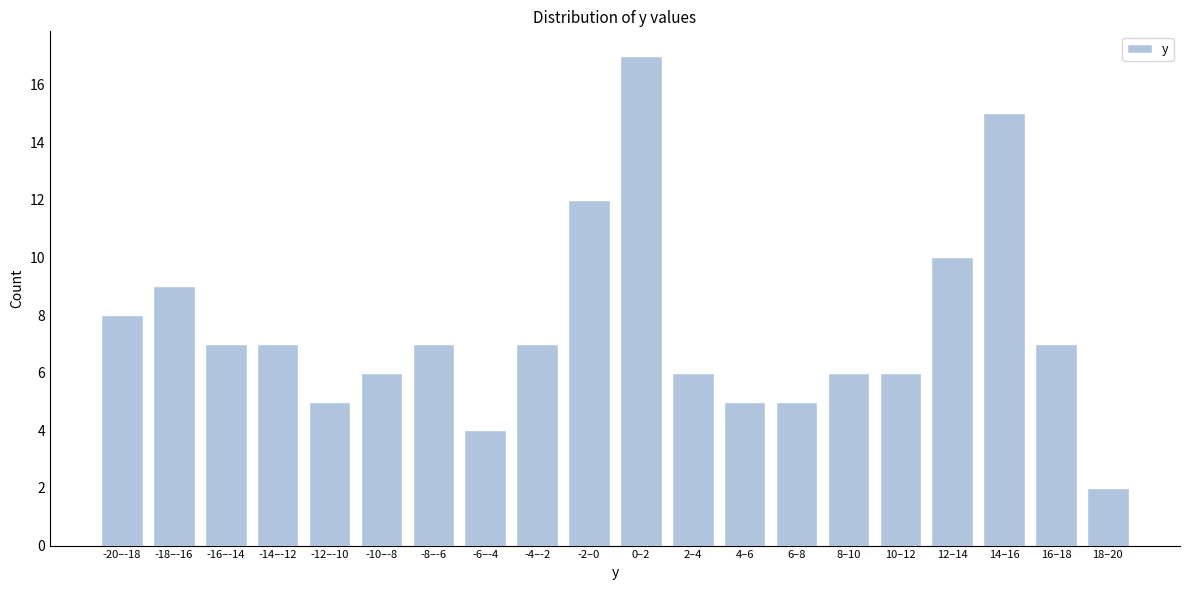

Reading left to right, transcribe all the data shown in this chart.

-20–-18=8	-18–-16=9	-16–-14=7	-14–-12=7	-12–-10=5	-10–-8=6	-8–-6=7	-6–-4=4	-4–-2=7	-2–0=12	0–2=17	2–4=6	4–6=5	6–8=5	8–10=6	10–12=6	12–14=10	14–16=15	16–18=7	18–20=2